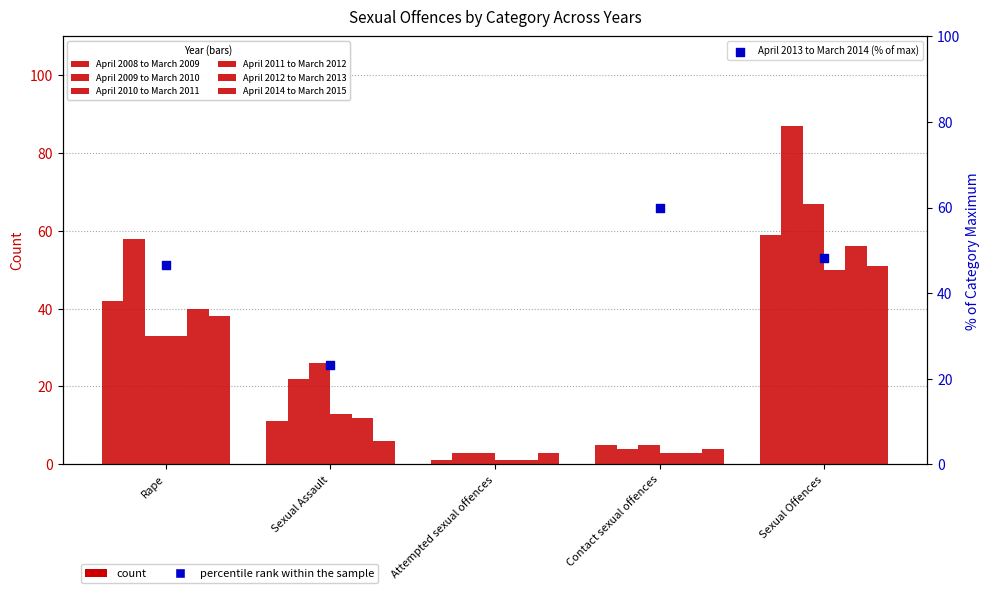

Which series reaches the minimum Y coordinate?

April 2008 to March 2009